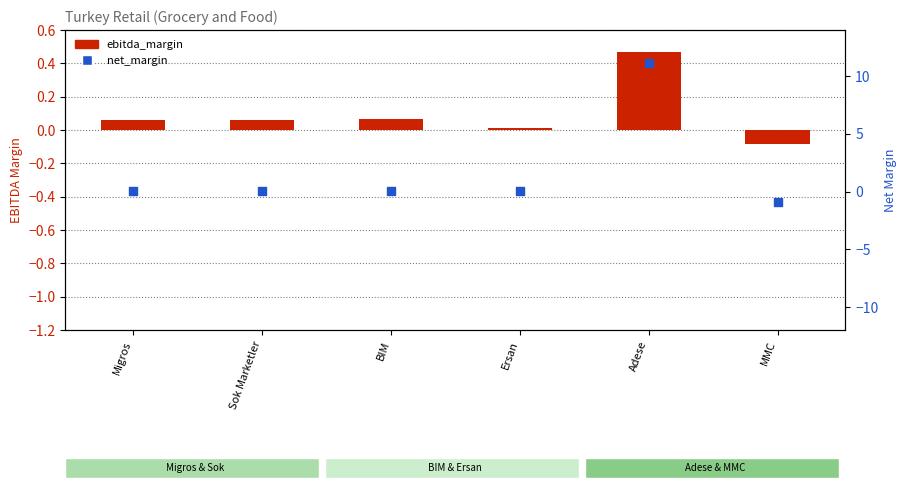

What are all the series names shown in the legend?

ebitda_margin, net_margin